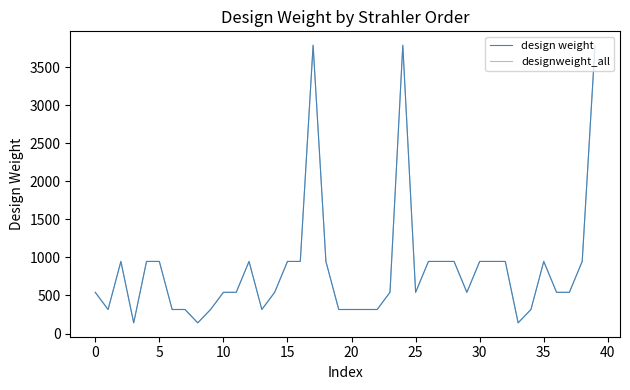

True or false: design weight has more than 2 interior local peaks.

True